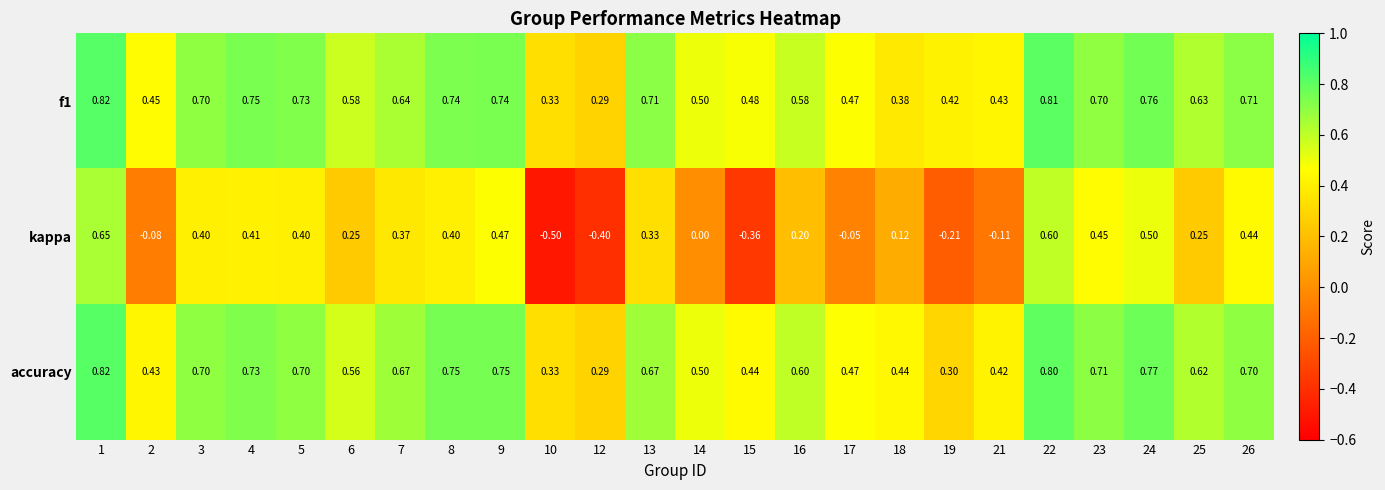

Which series has the widest spread of values?

kappa